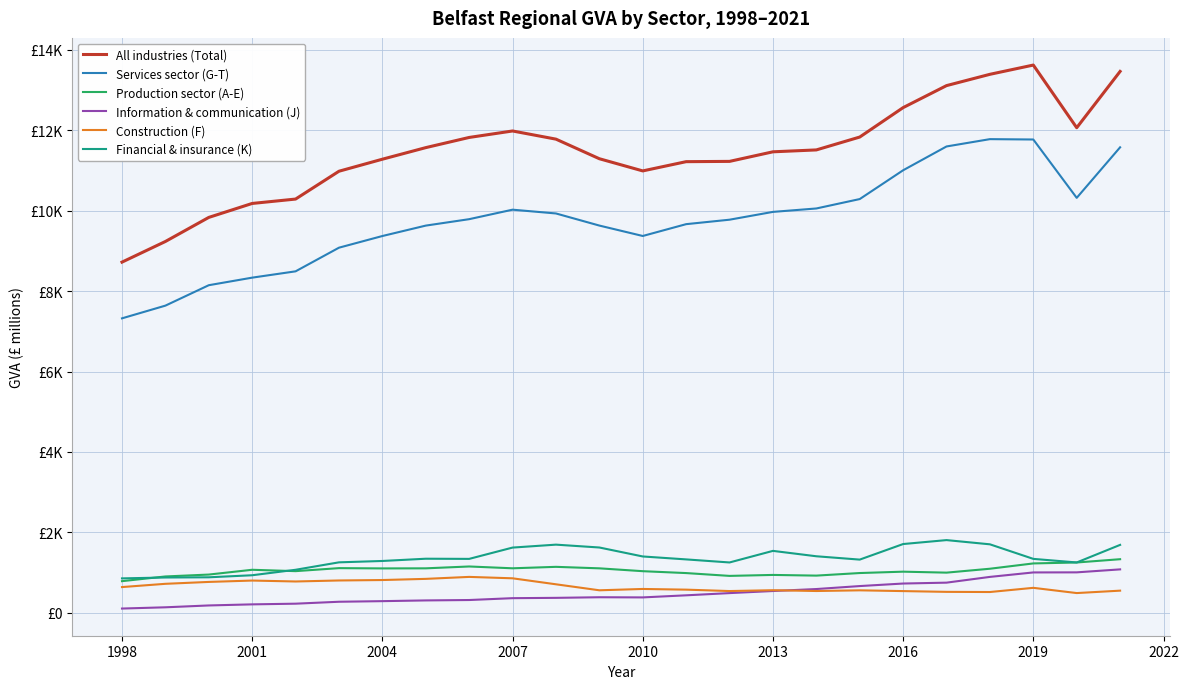

Does the chart have visible grid lines?

Yes